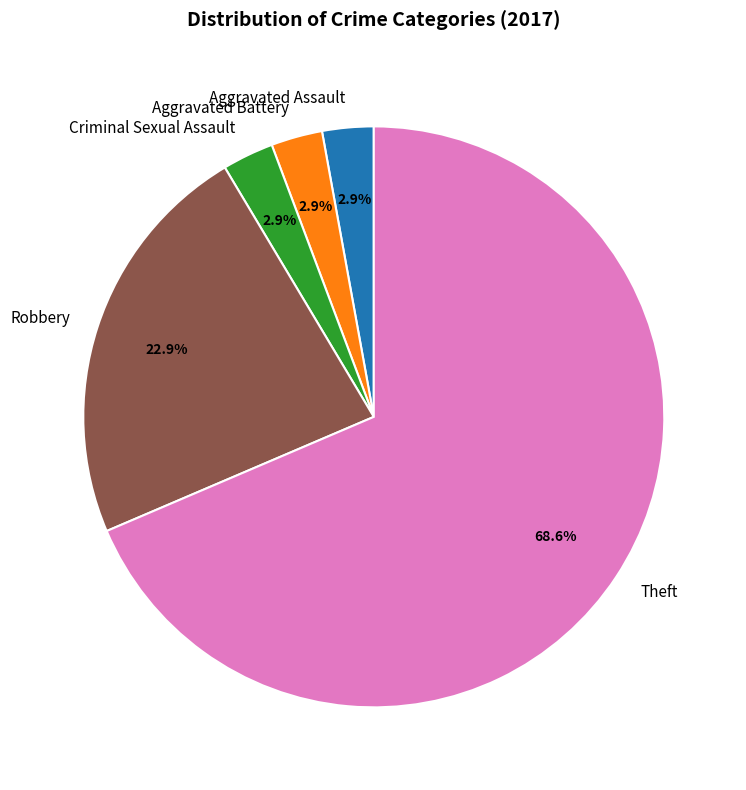

What percentage is the Aggravated Battery slice, to the nearest percent?

3%